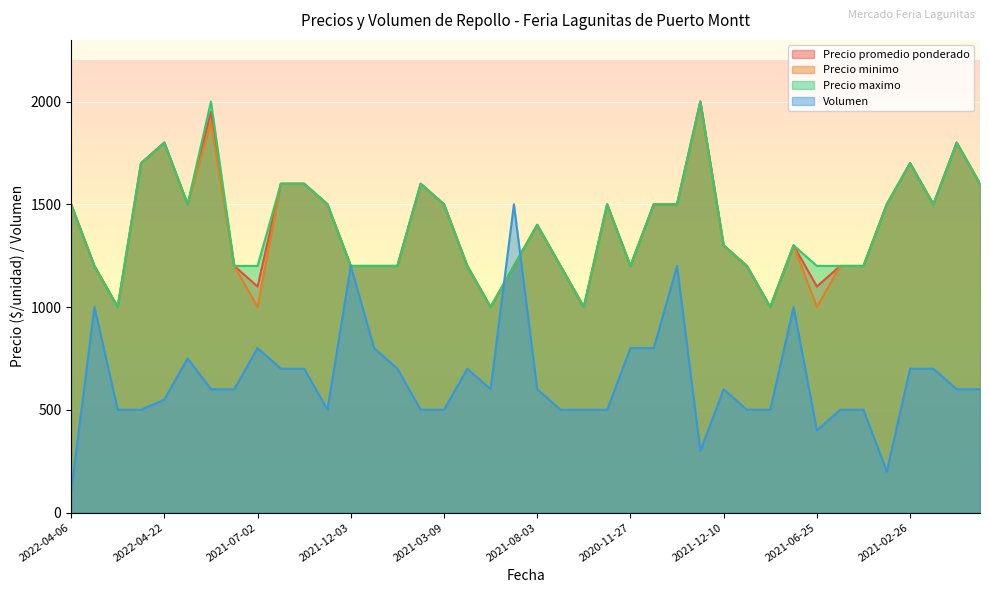

Which category has the highest value across all series?

2022-02-24